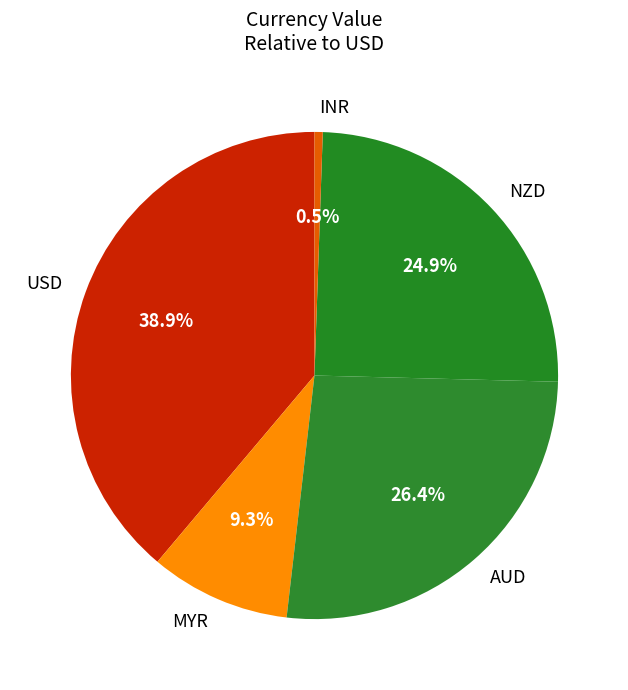

To the nearest percent, what is the difference between the largest and smallest slice percentages?

38%